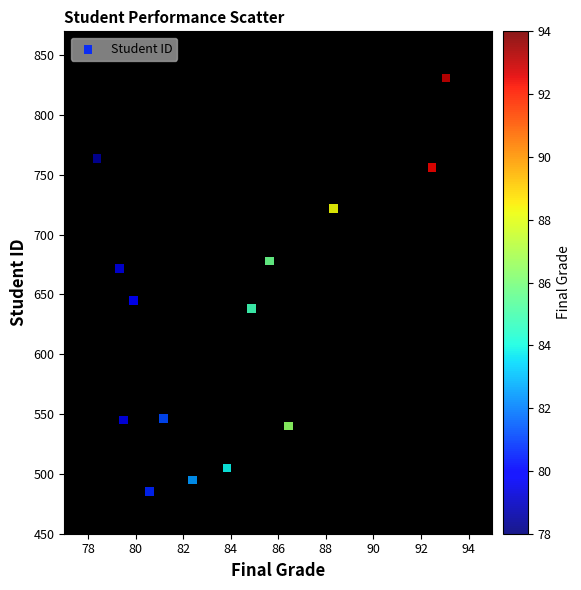

What is the range of Y values (max minus min)?

346